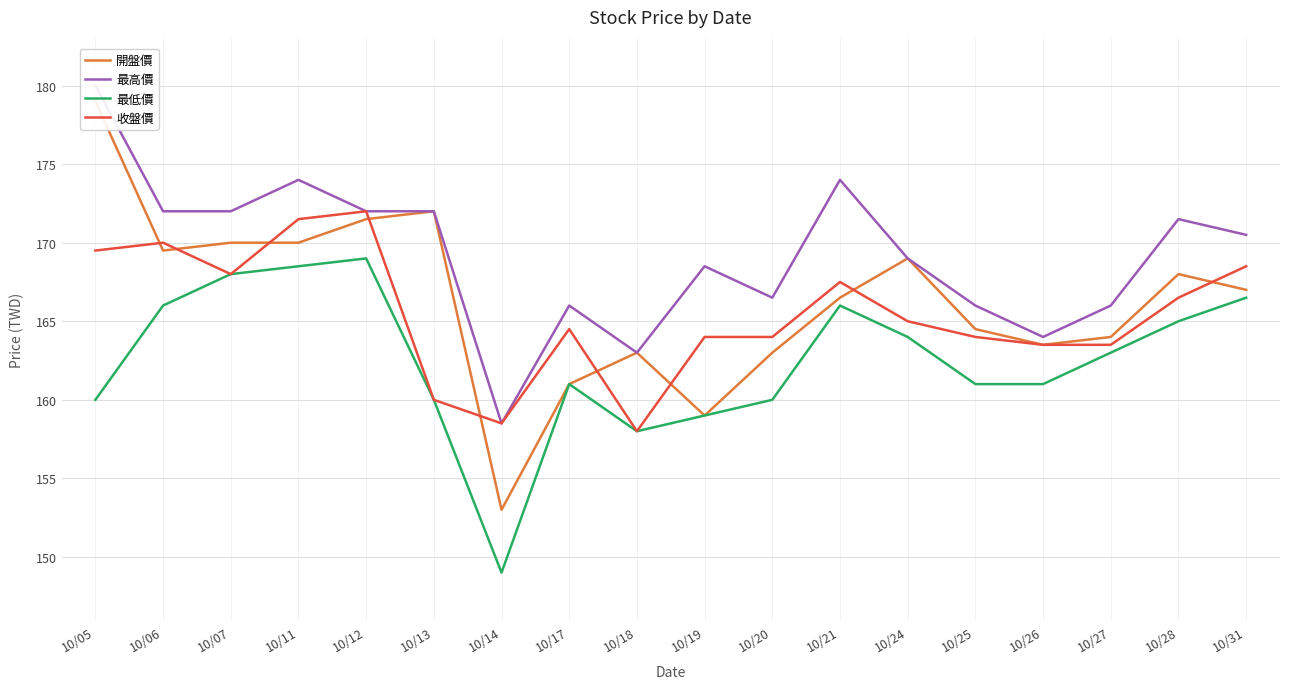

How many times do 收盤價 and 開盤價 cross each other?

9